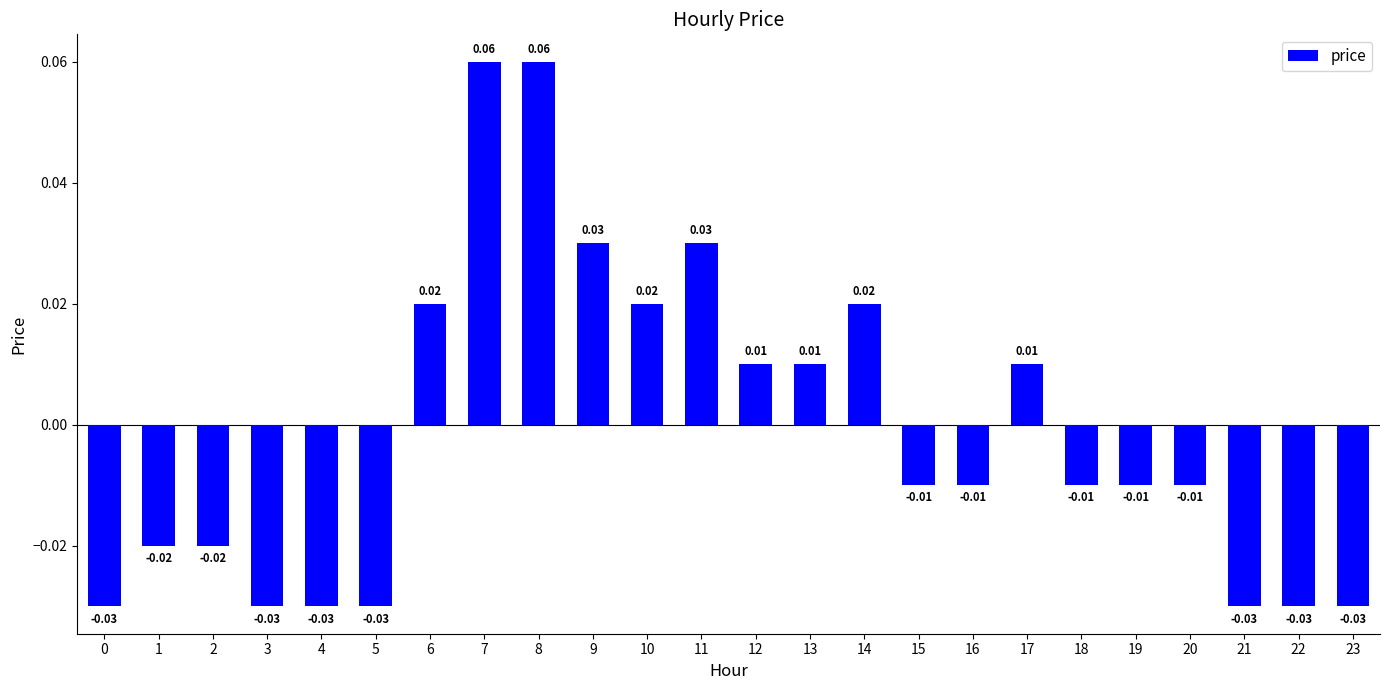

Between 4 and 7, which is larger?

7